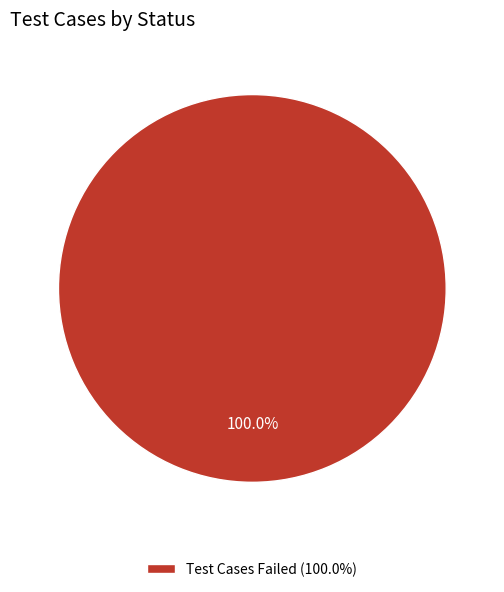

Is there a majority slice in this chart?

Yes